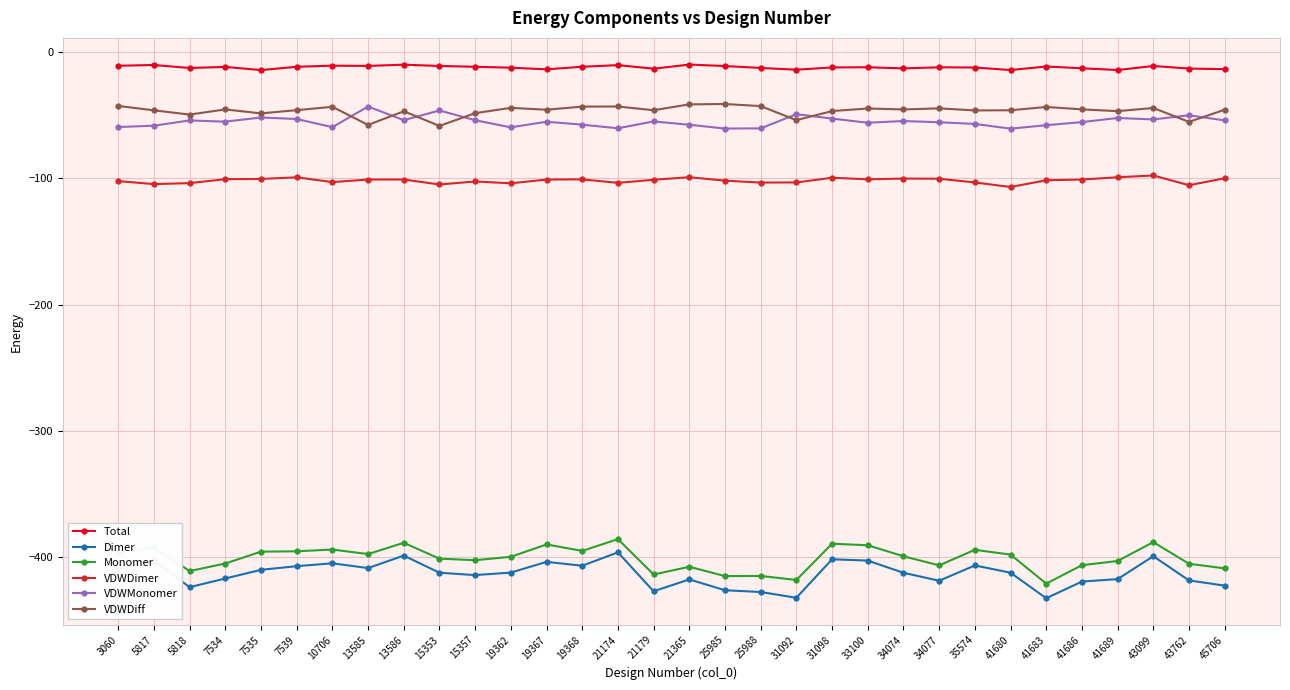

At which category does Monomer reach its first local peak?

5817